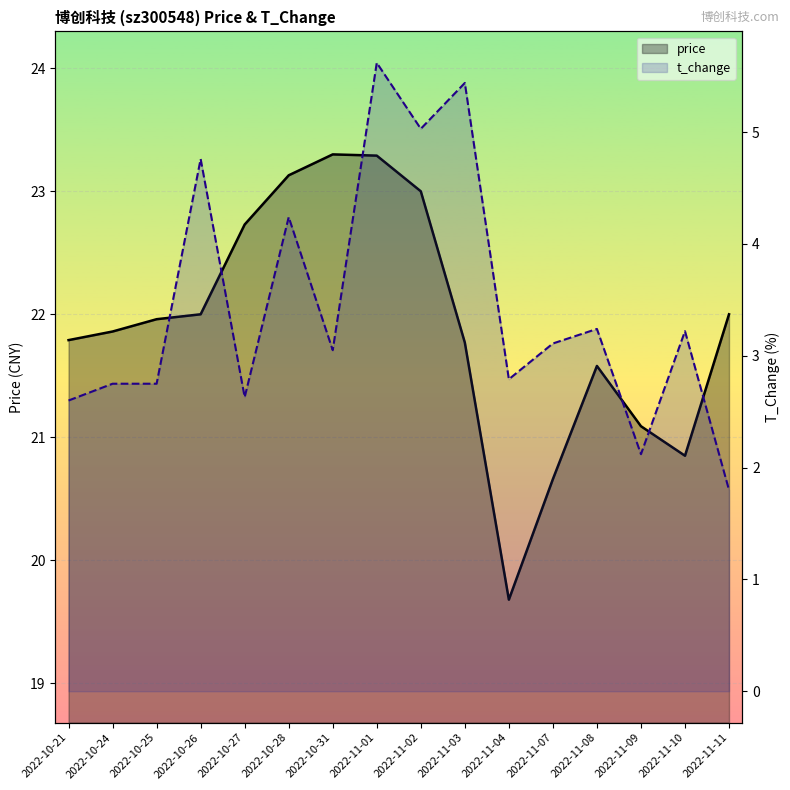

At which category does price reach its first local valley?

2022-11-04